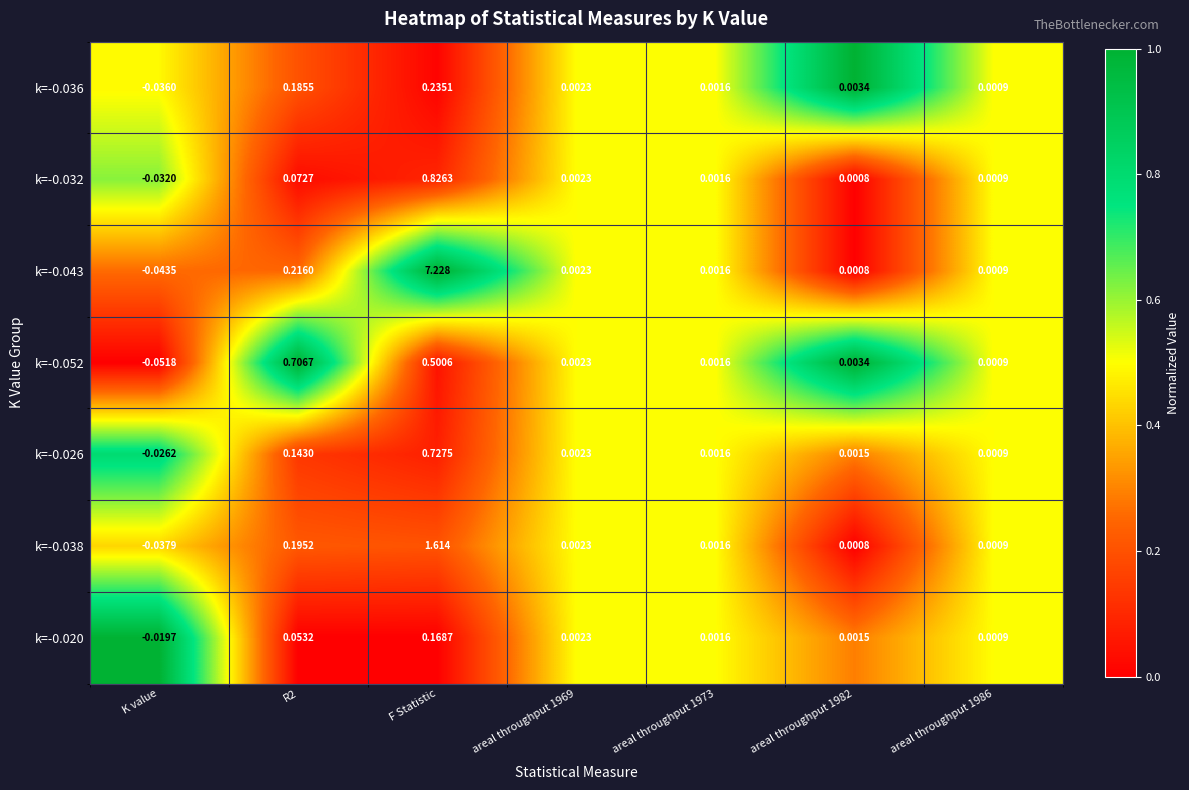

Is the value of k=-0.038 at areal throughput 1986 greater than the value of k=-0.036 at R2?

No